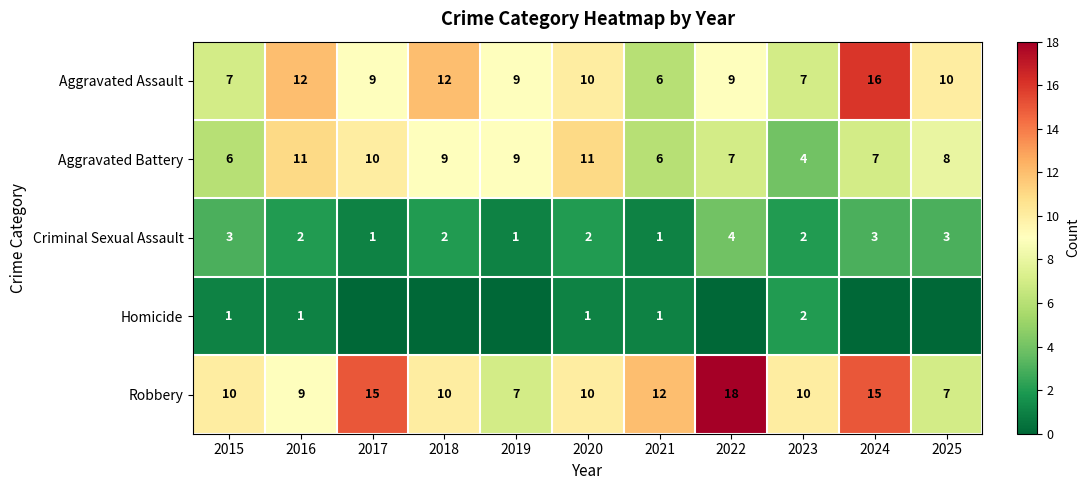

What is the difference between the Robbery values at 2016 and 2024?

6